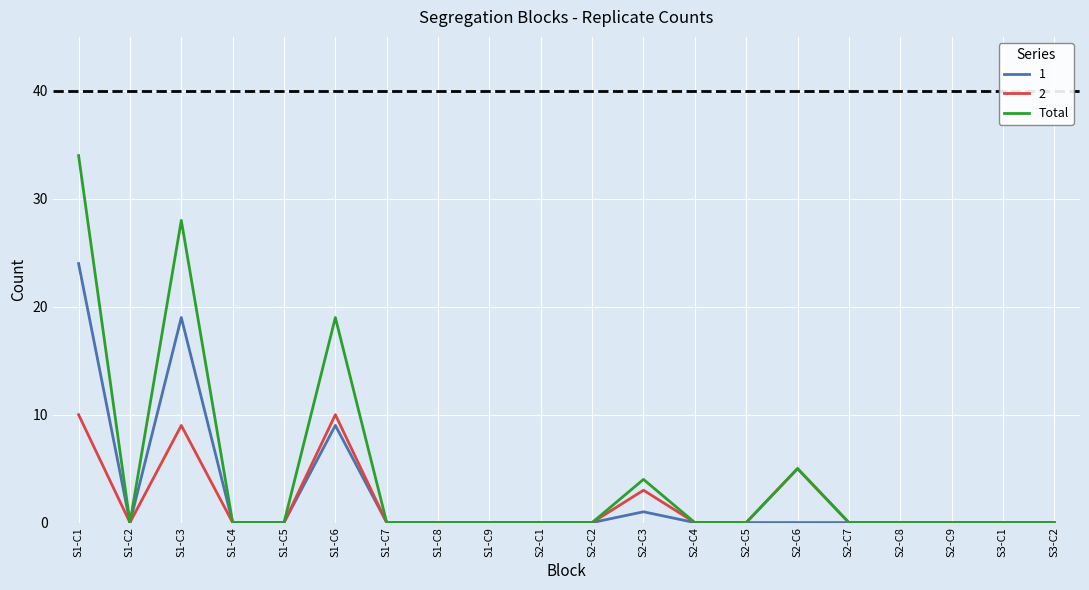

Rank the series by their maximum value, from highest to lowest.

Total, 1, 2